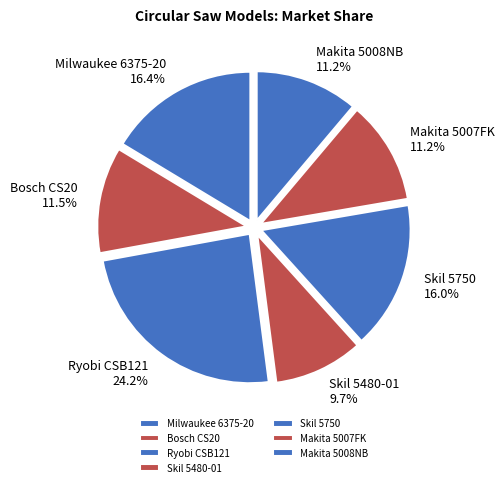

What percentage is NOT represented by Ryobi CSB121?

75.8%